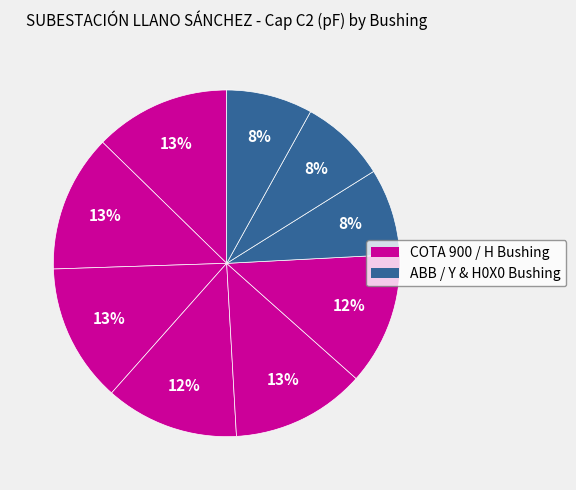

How many segments does this pie chart have?

9